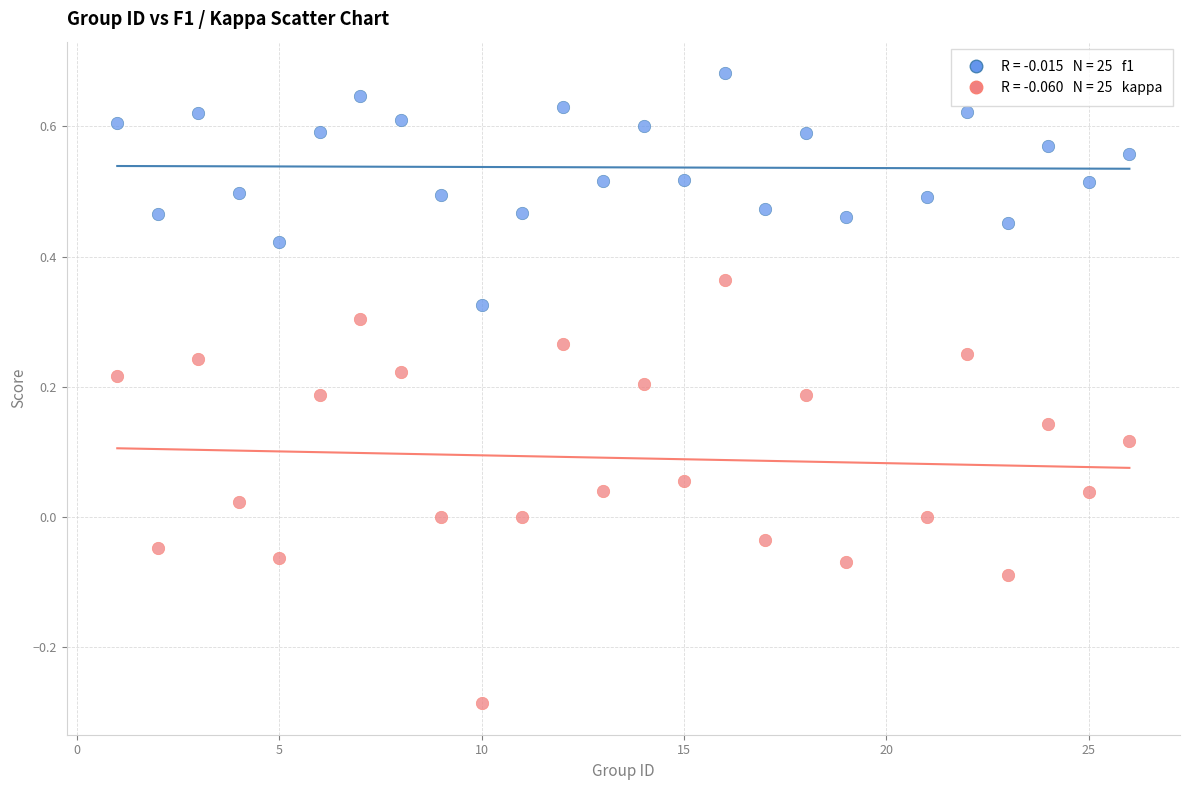

Across all data points, what is the range of Y values (max minus min)?

1.0